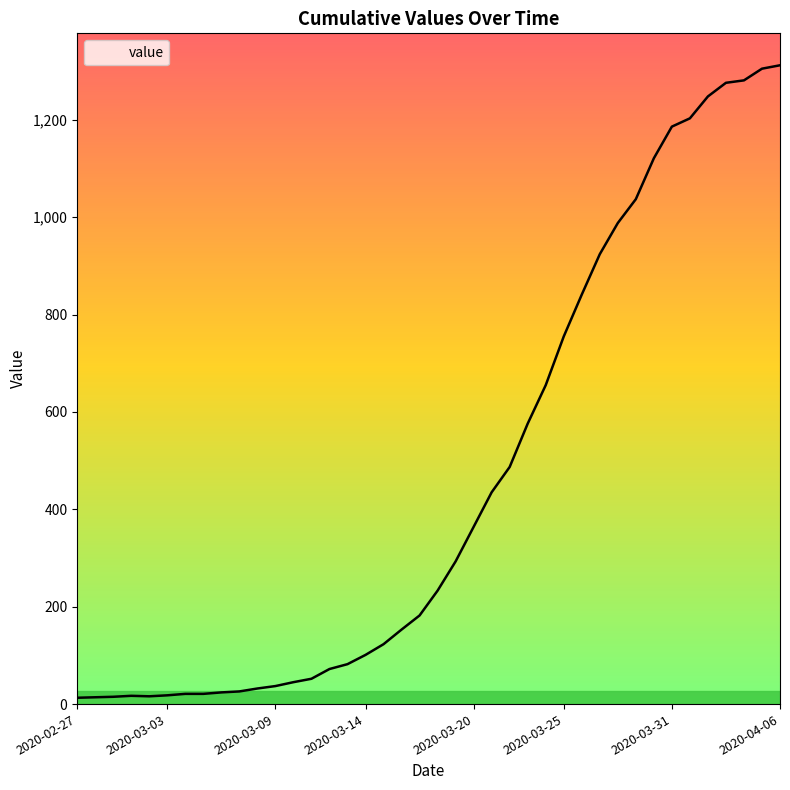

How many lines are shown in the chart?

1